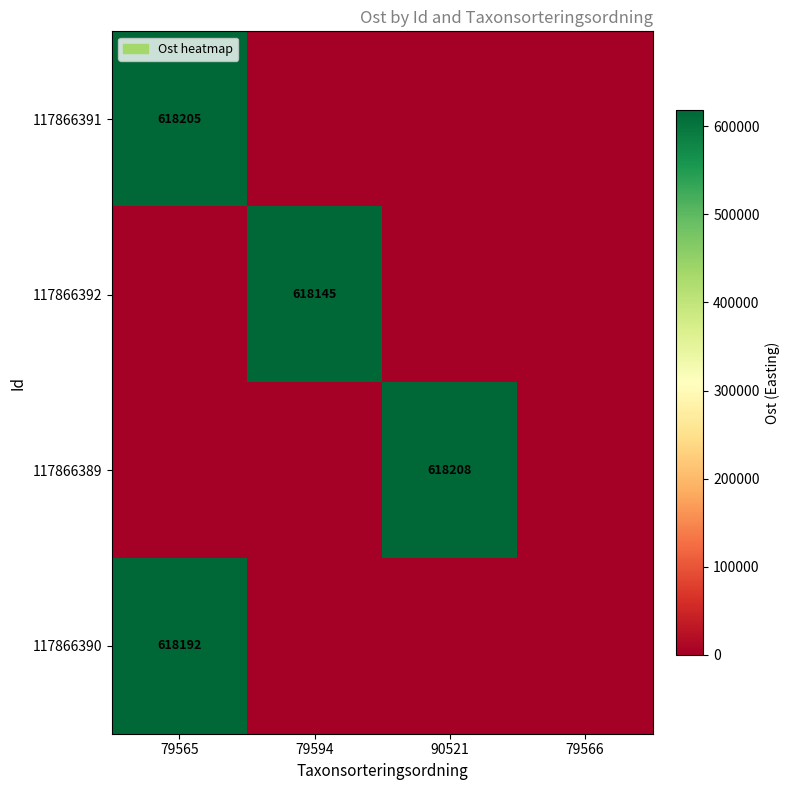

At which category is the sum across all series the highest?

79565